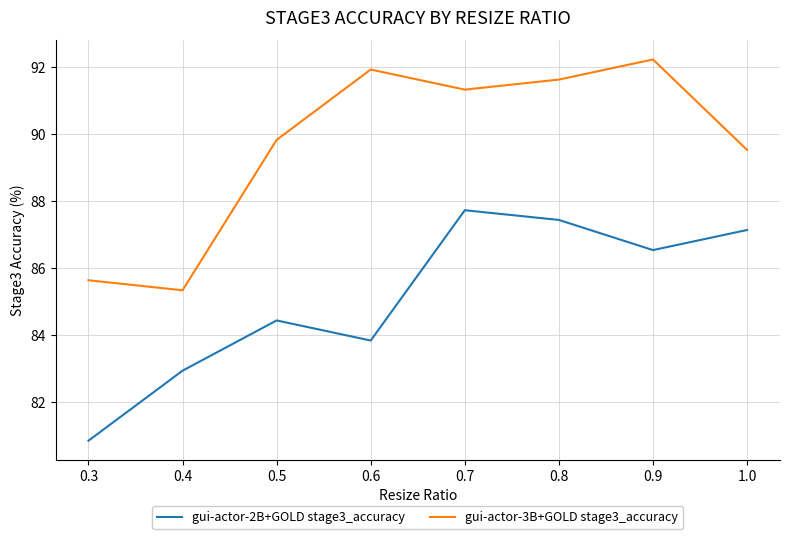

What is the minimum value for gui-actor-2B+GOLD stage3_accuracy?

80.8